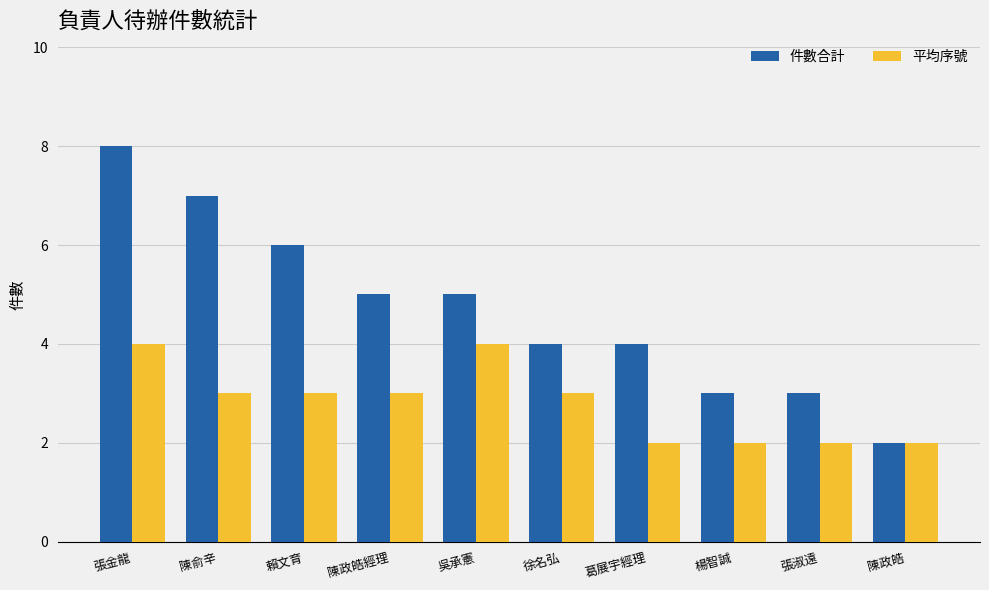

What is the label of the 3rd bar from the left?

賴文育